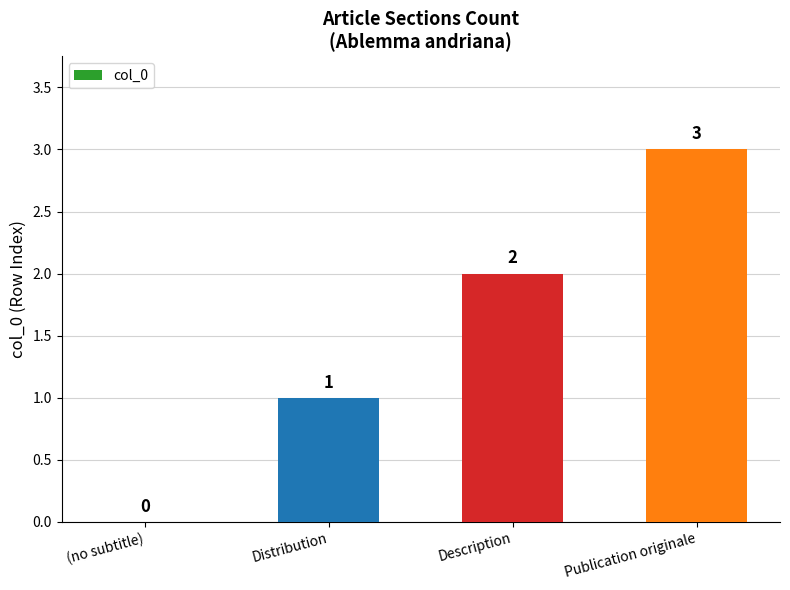

Is it true that the value at Description is 2?

True